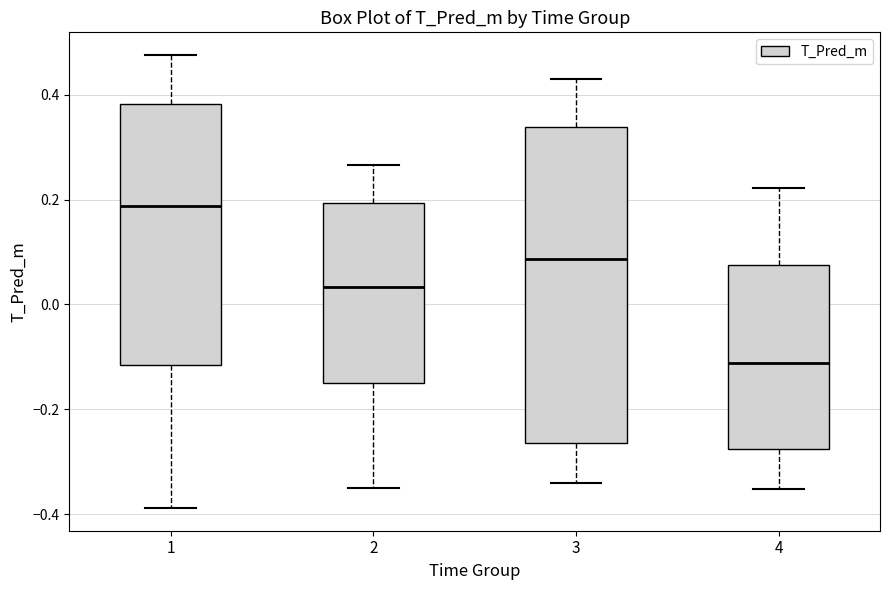

Which box is the tallest, from its lower edge to its upper edge?

3